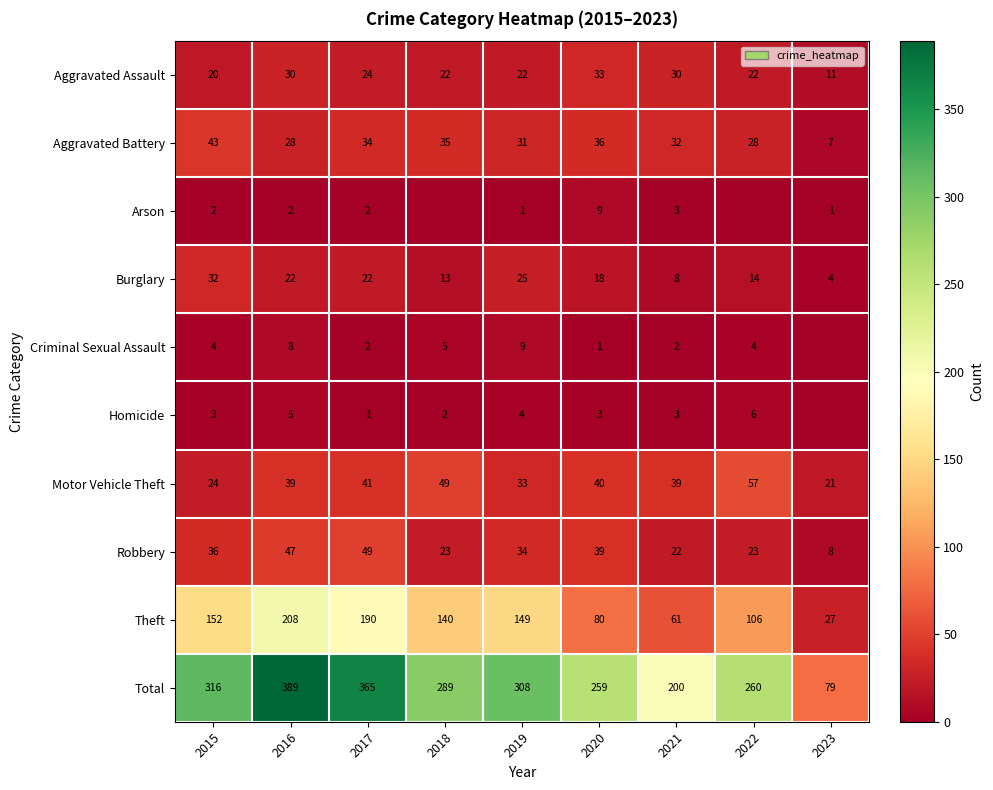

Is the value of Theft at 2022 greater than the value of Total at 2023?

Yes